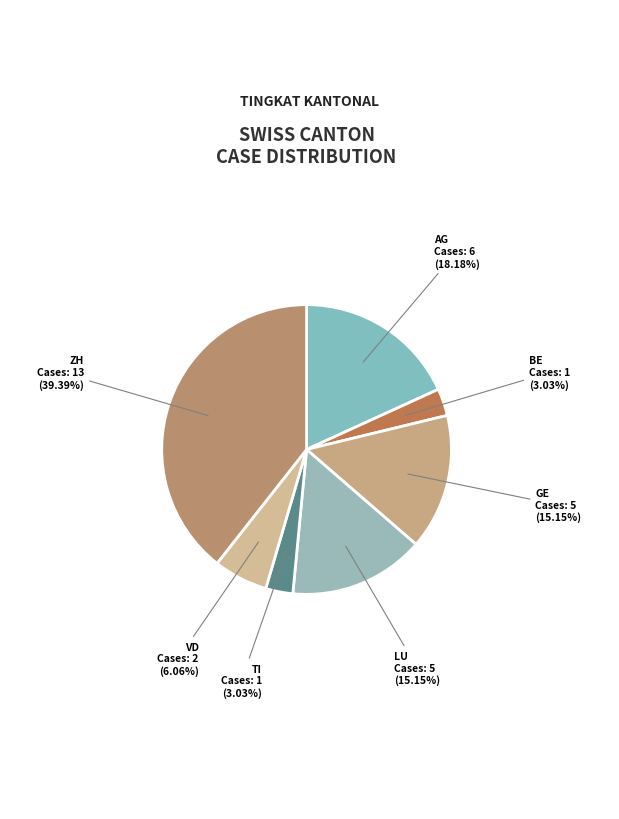

Which slice is the largest?

ZH